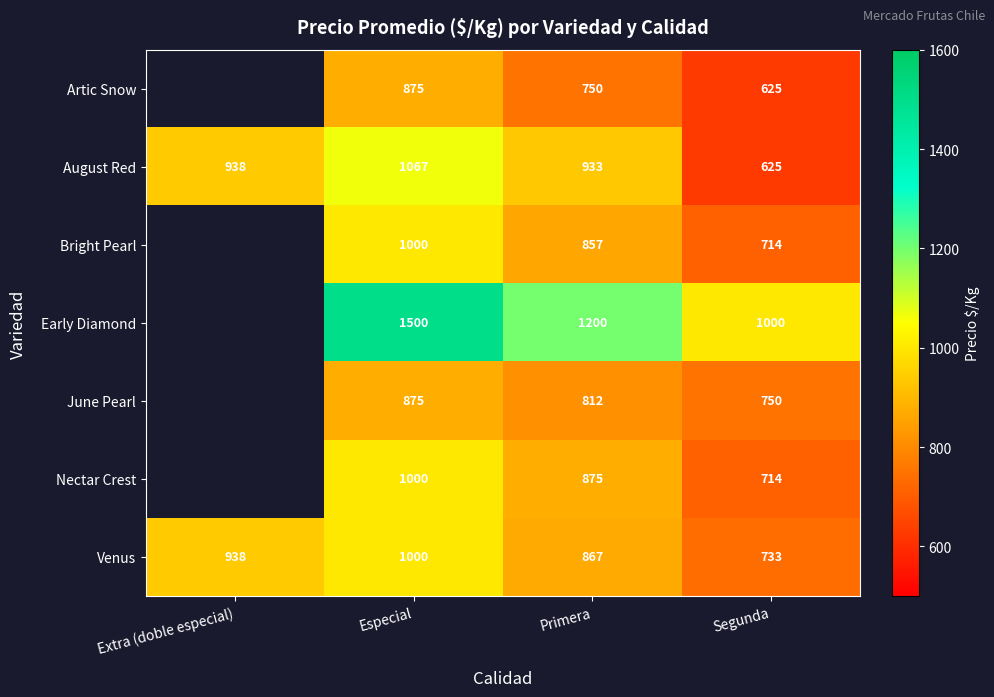

True or false: Early Diamond has a value of 1000 at Segunda.

True